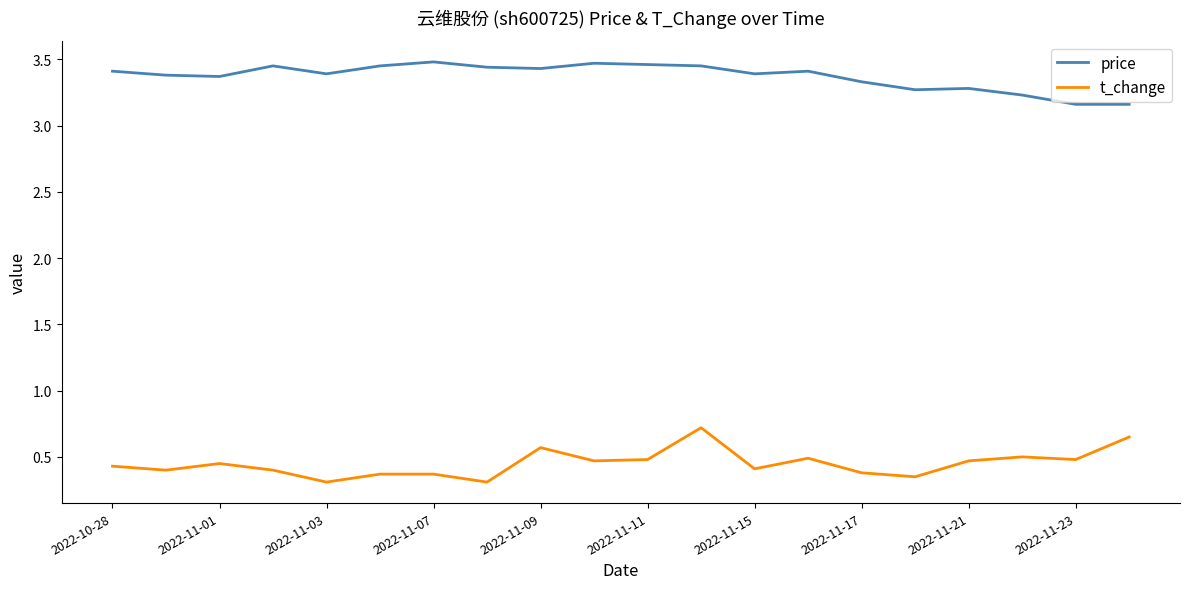

List the series in order of their overall mean, lowest first.

t_change, price